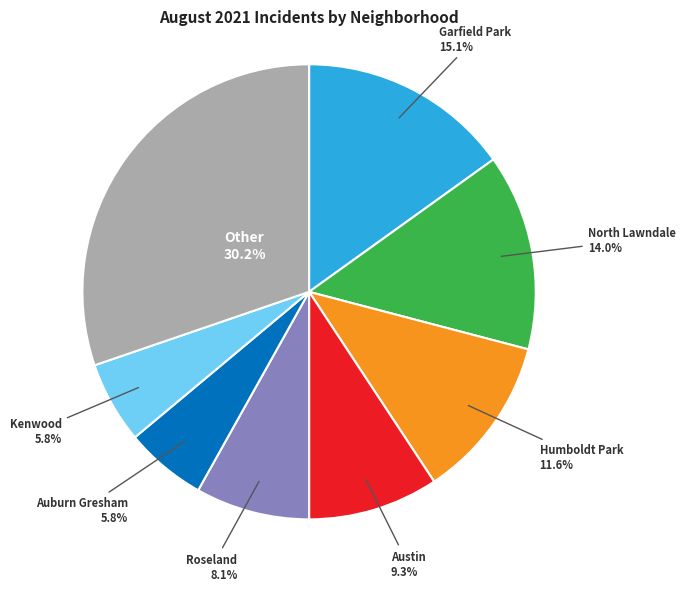

To the nearest percent, what is the average slice percentage?

12%